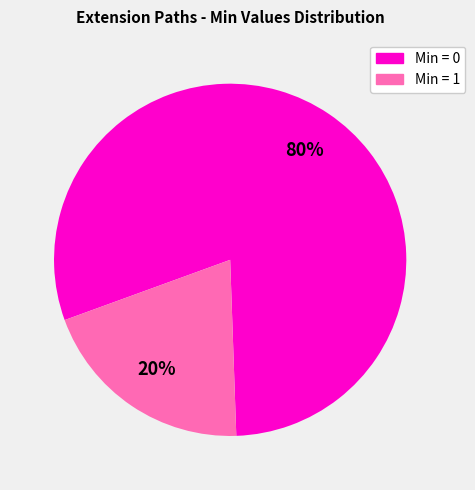

To the nearest percent, what is the difference between the largest and smallest slice percentages?

60%